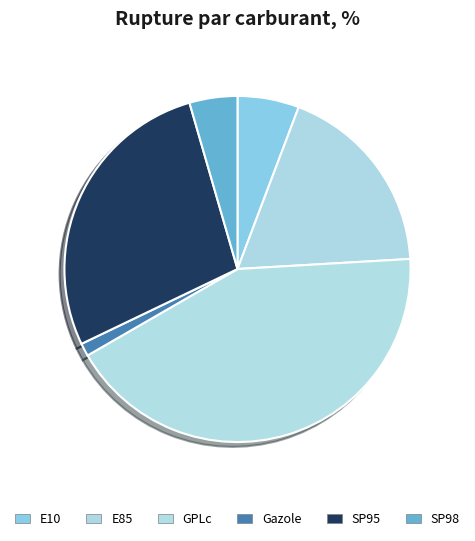

The Gazole slice represents 1% of the pie. True or false?

True